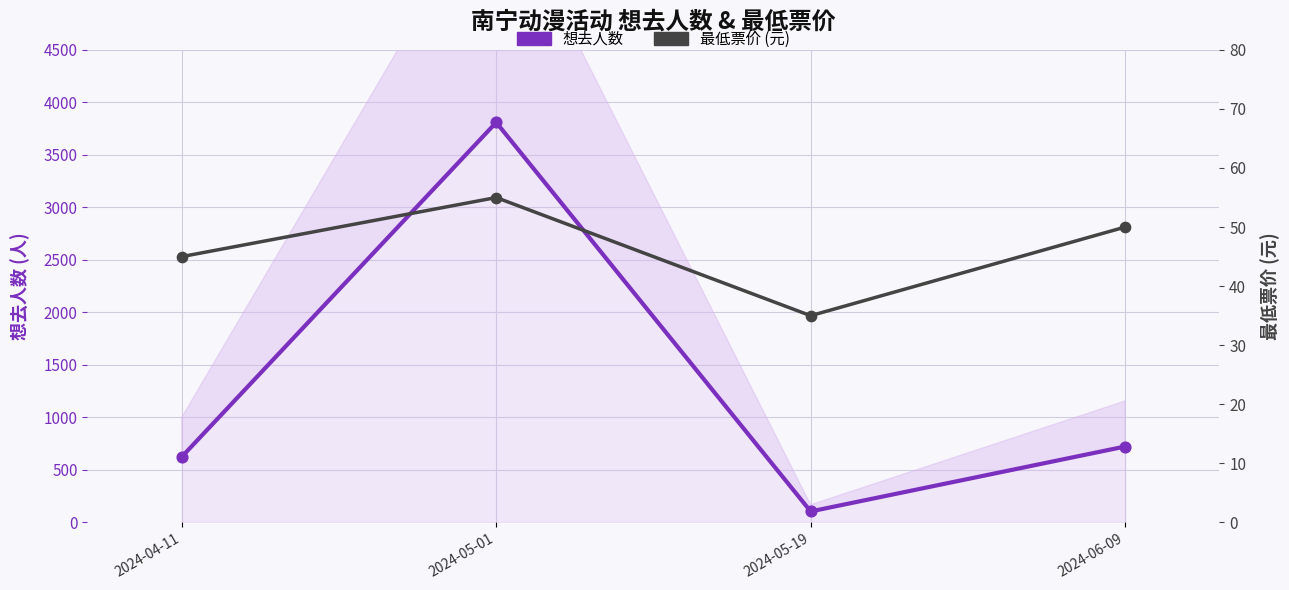

Which series has the largest total across all categories?

想去人数